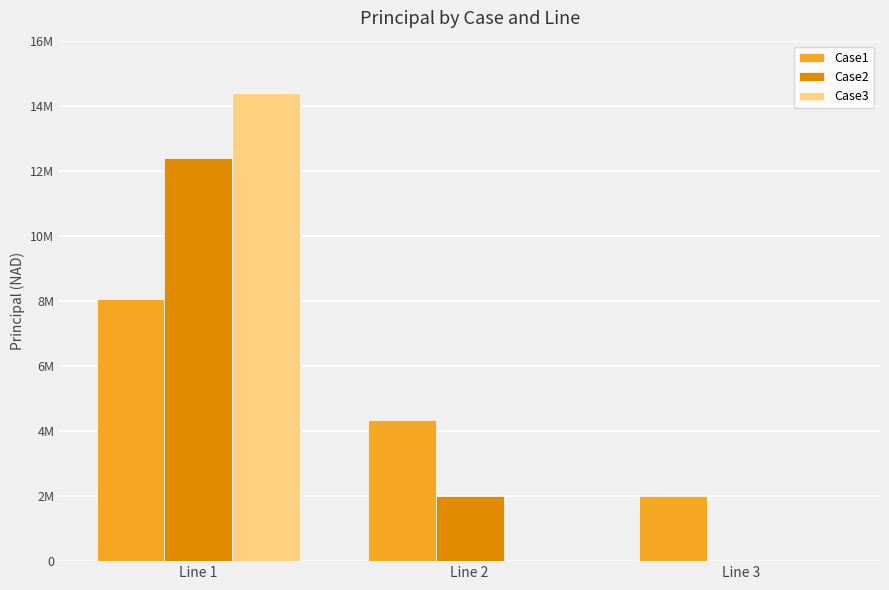

Are the bars grouped side by side (vs. stacked)?

Yes